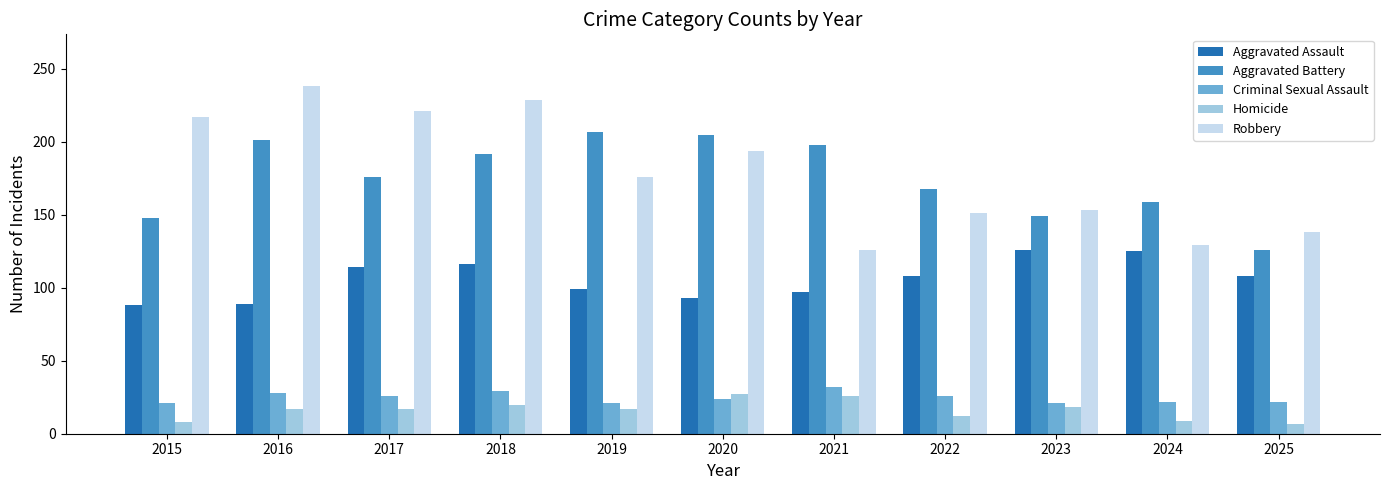

Read the Criminal Sexual Assault value at 2022, to the nearest 5.

25